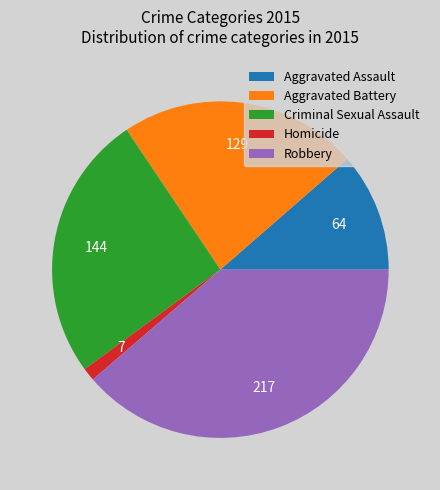

Rank the categories by value from highest to lowest.

Robbery, Criminal Sexual Assault, Aggravated Battery, Aggravated Assault, Homicide